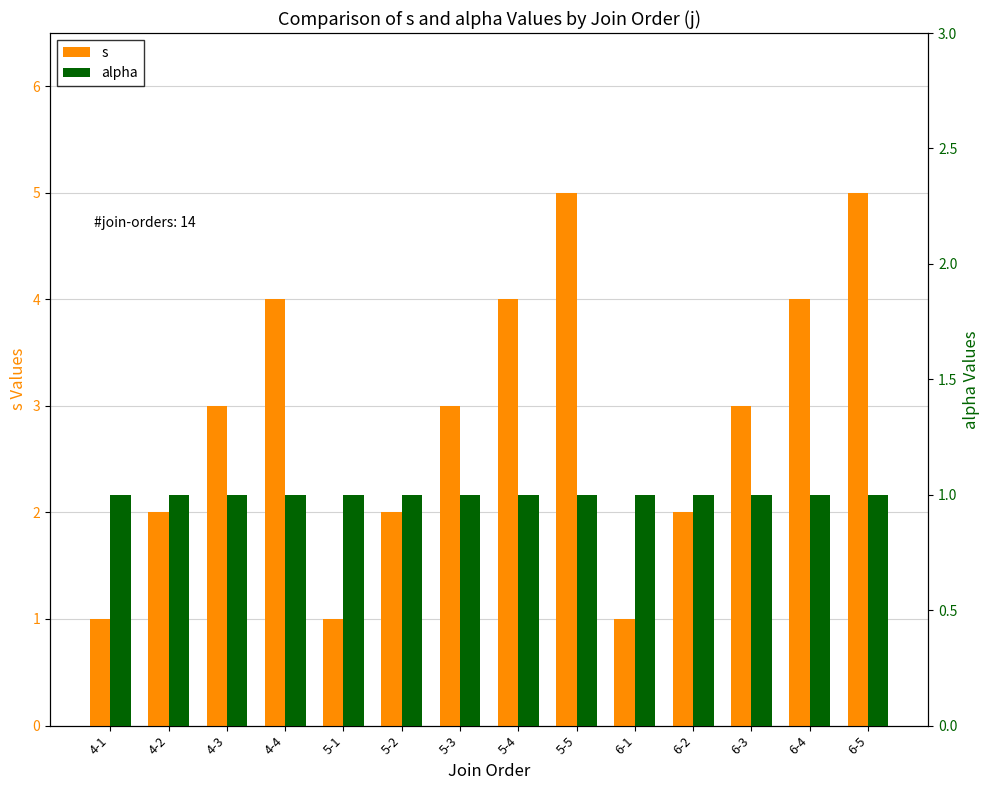

Reading left to right, what are all the values shown in this chart?

s: 1	2	3	4	1	2	3	4	5	1	2	3	4	5
alpha: 1	1	1	1	1	1	1	1	1	1	1	1	1	1